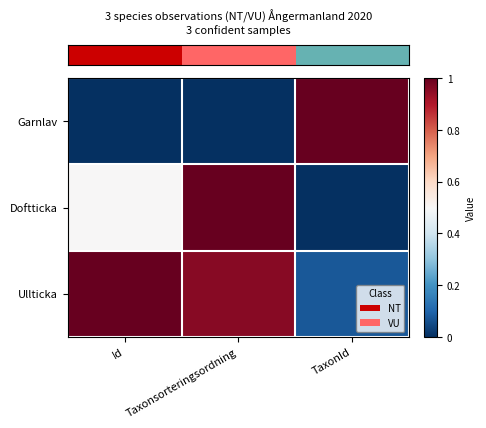

Reading right to left, what are all the values shown in this chart?

row_0: TaxonId=1.0	Taxonsorteringsordning=0.0	Id=0.0
row_1: TaxonId=0.0	Taxonsorteringsordning=1.0	Id=0.5
row_2: TaxonId=0.1	Taxonsorteringsordning=1.0	Id=1.0